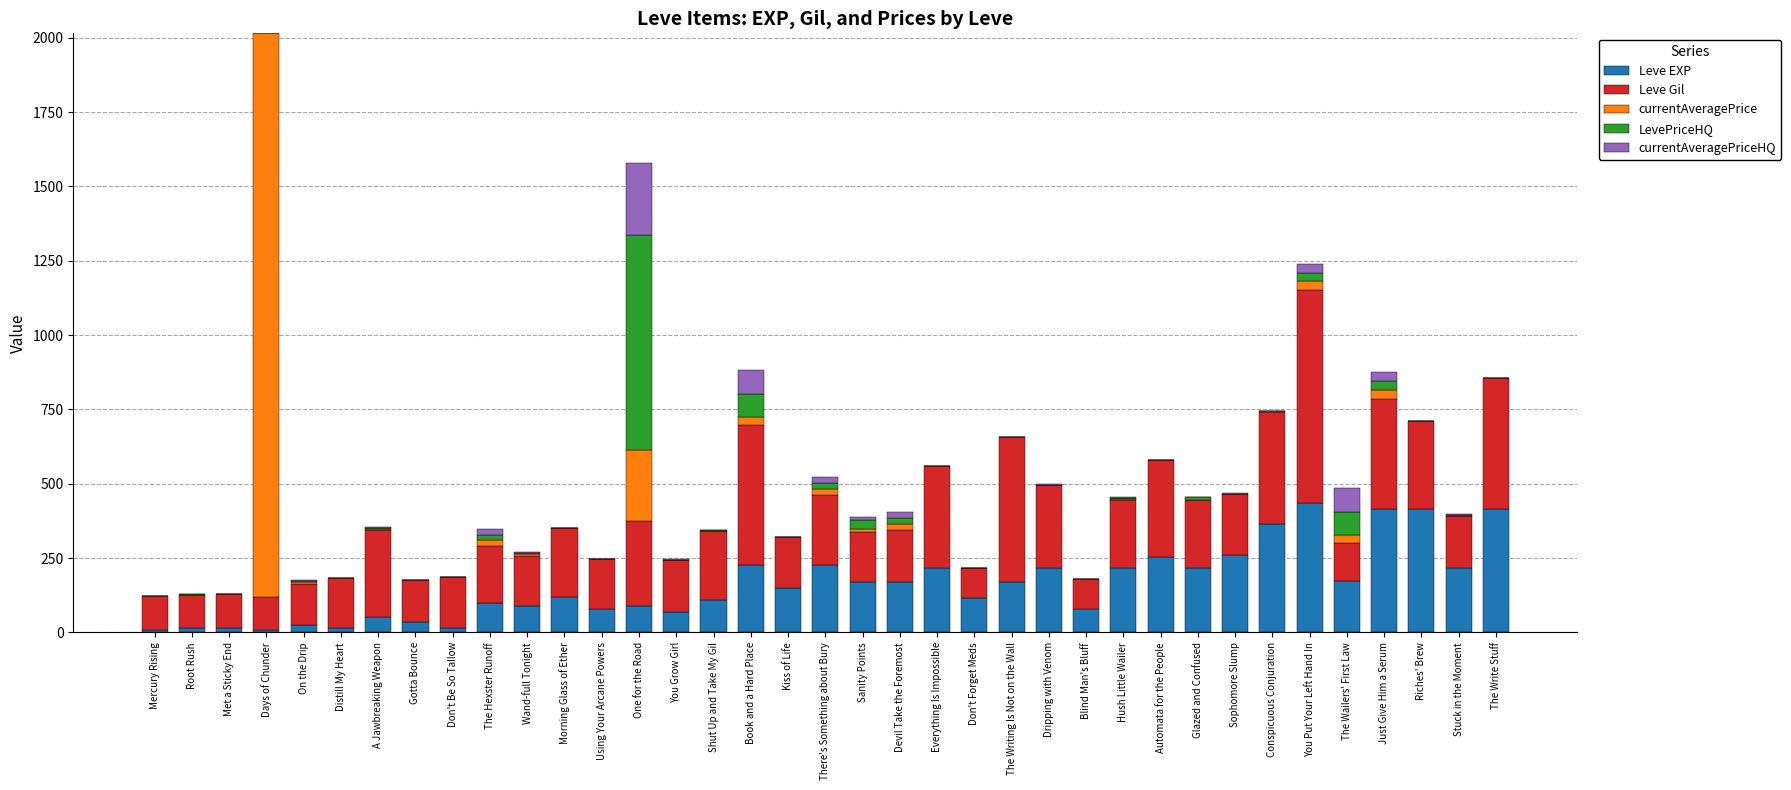

The Leve EXP series shows 216.0 at Hush Little Wailer. True or false?

True